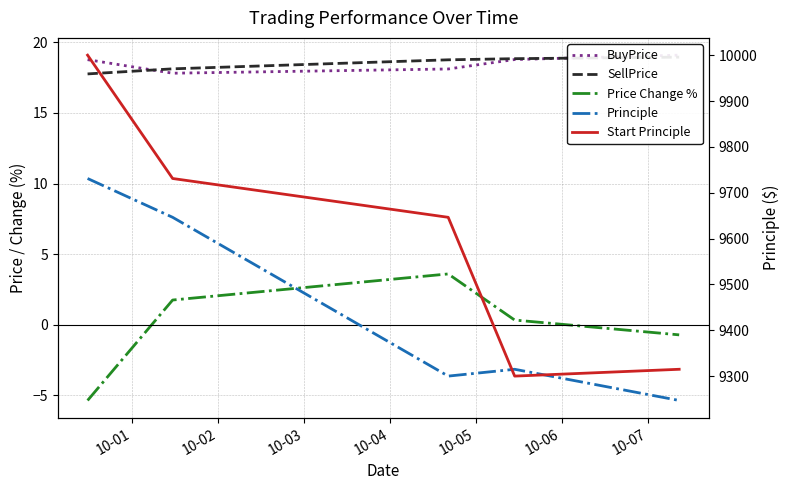

How many lines are shown in the chart?

5